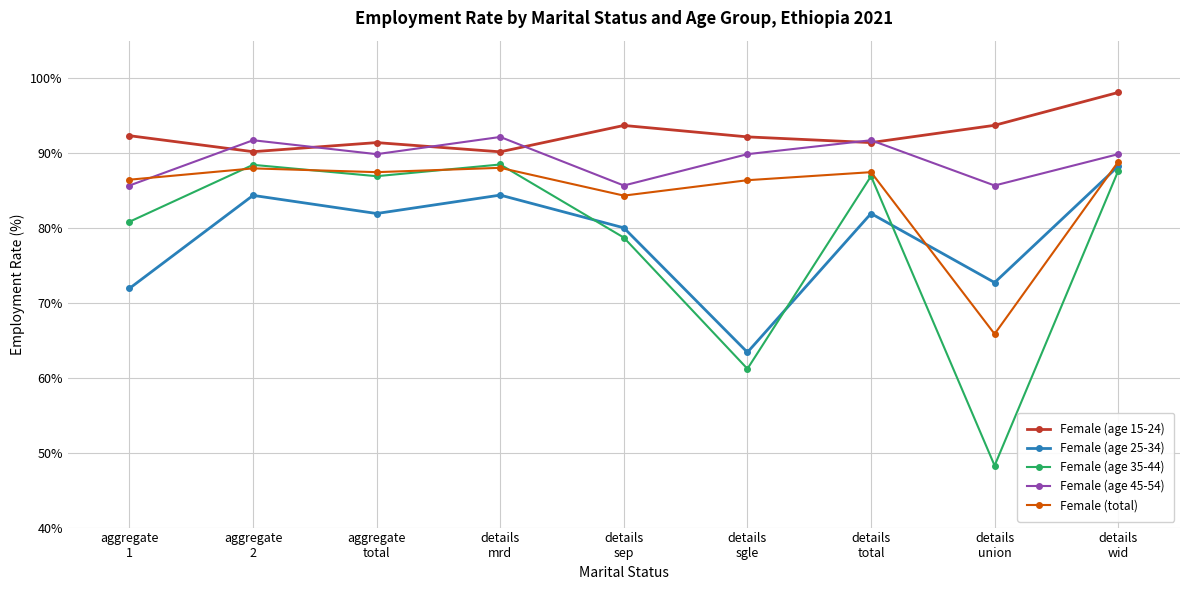

Which series has the largest range (max minus min)?

Female (age 35-44)